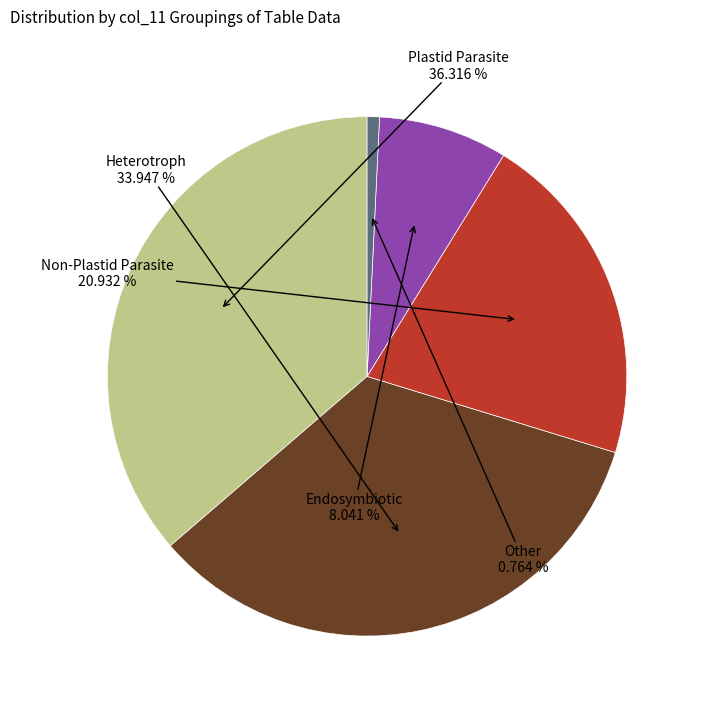

Rank the categories by value from lowest to highest.

Other, Endosymbiotic, Non-Plastid Parasite, Heterotroph, Plastid Parasite